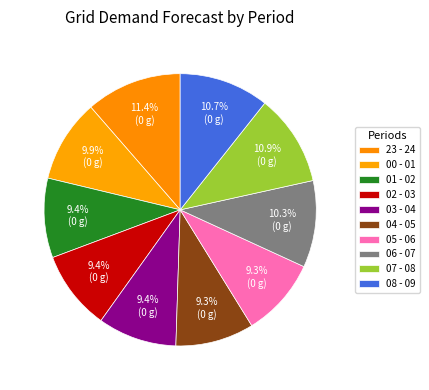

Count the number of slices in the pie.

10